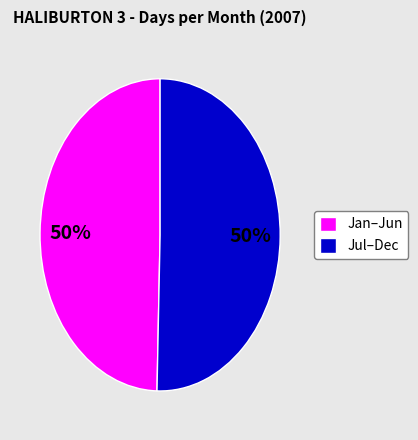

To the nearest percent, what is the average slice percentage?

50%